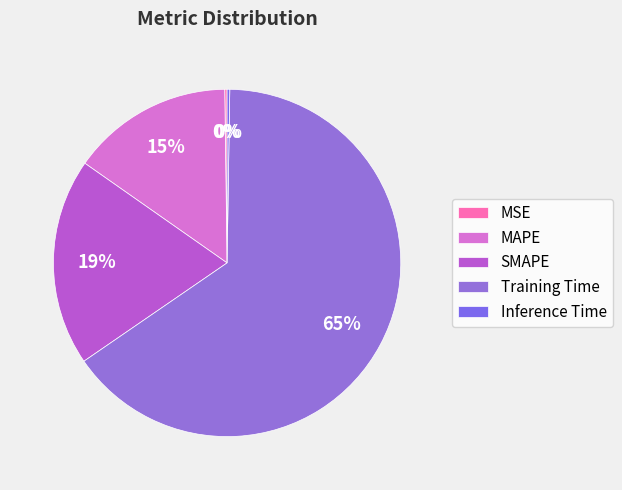

What is the total percentage of SMAPE and Inference Time?

19.6%